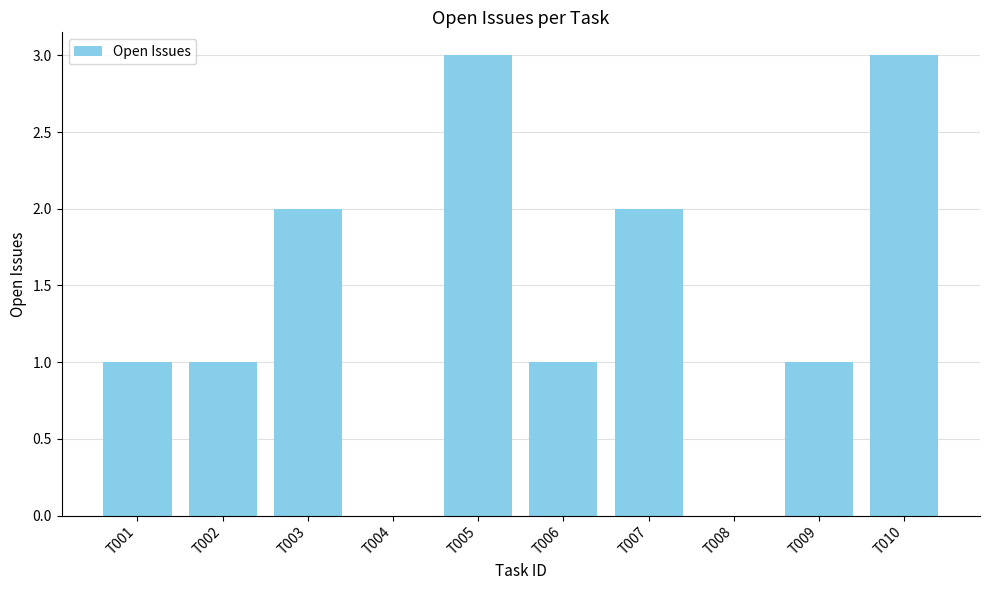

What is the maximum value shown in the chart?

3